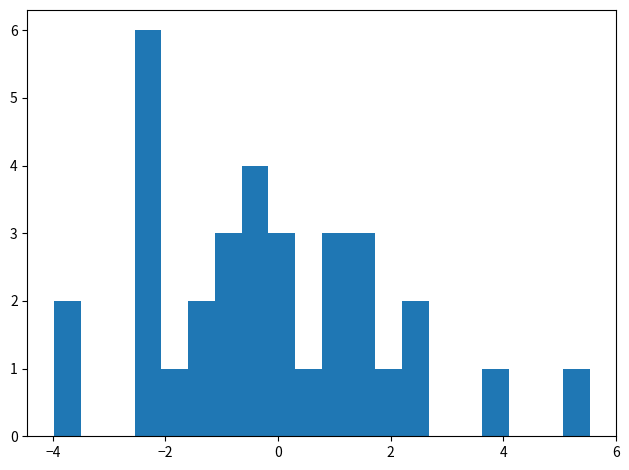

Around what value on the x-axis is the tallest bar? Give the approximate position of its centre, as read against the axis.

-2.4